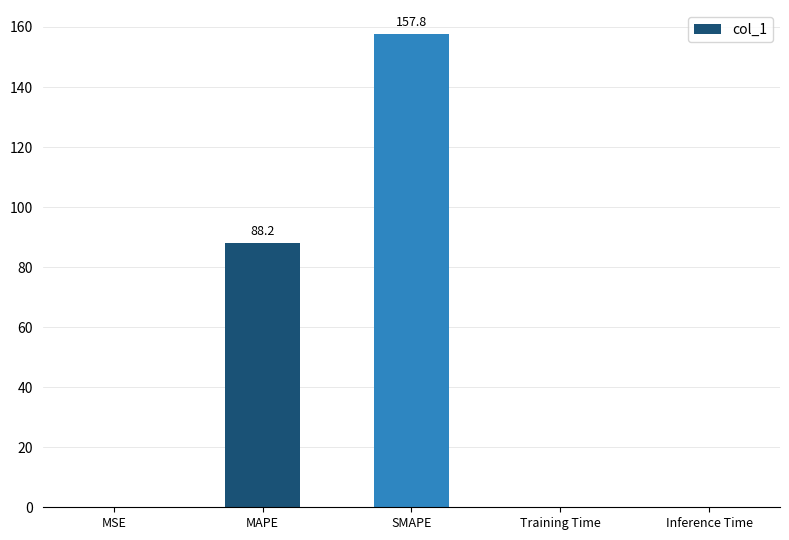

What is the average value?

49.2